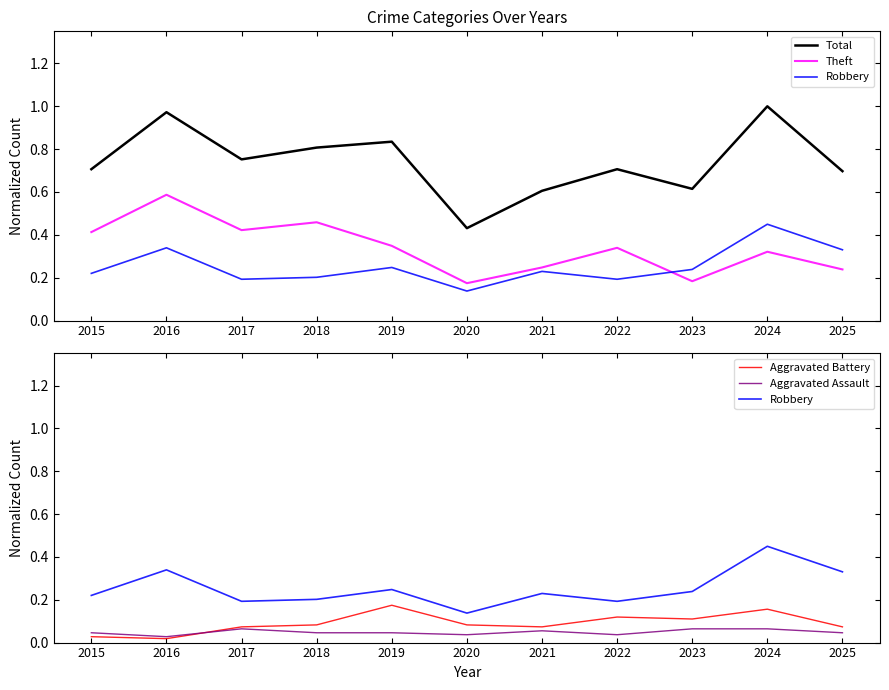

Reading right to left, transcribe all the data shown in this chart.

Total: 2025=0.7	2024=1.0	2023=0.6	2022=0.7	2021=0.6	2020=0.4	2019=0.8	2018=0.8	2017=0.8	2016=1.0	2015=0.7
Theft: 2025=0.2	2024=0.3	2023=0.2	2022=0.3	2021=0.2	2020=0.2	2019=0.3	2018=0.5	2017=0.4	2016=0.6	2015=0.4
Robbery: 2025=0.3	2024=0.4	2023=0.2	2022=0.2	2021=0.2	2020=0.1	2019=0.2	2018=0.2	2017=0.2	2016=0.3	2015=0.2
Aggravated Battery: 2025=0.1	2024=0.2	2023=0.1	2022=0.1	2021=0.1	2020=0.1	2019=0.2	2018=0.1	2017=0.1	2016=0.0	2015=0.0
Aggravated Assault: 2025=0.0	2024=0.1	2023=0.1	2022=0.0	2021=0.1	2020=0.0	2019=0.0	2018=0.0	2017=0.1	2016=0.0	2015=0.0